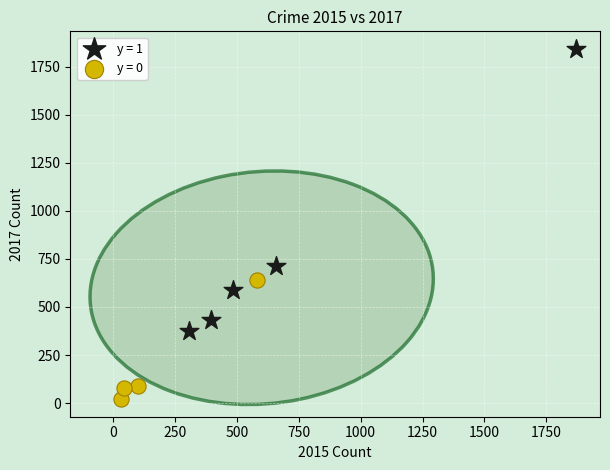

What are all the series names shown in the legend?

y = 1, y = 0